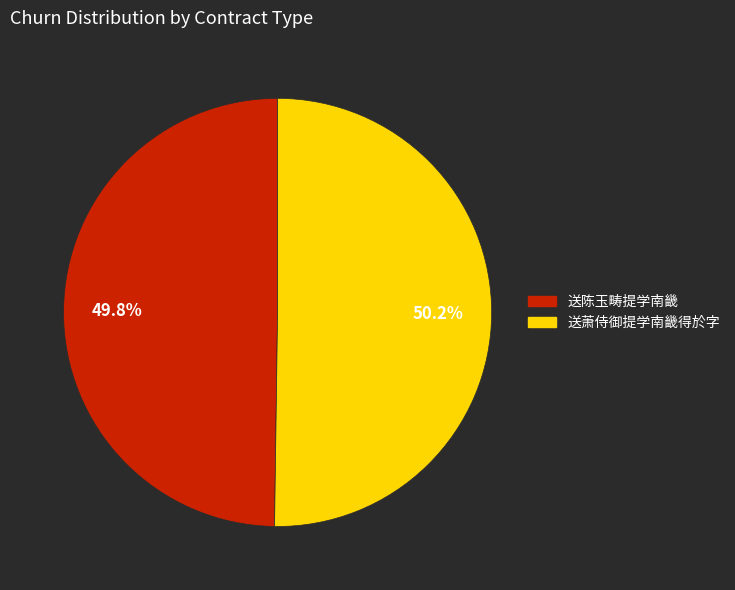

How many slices are in this pie chart?

2